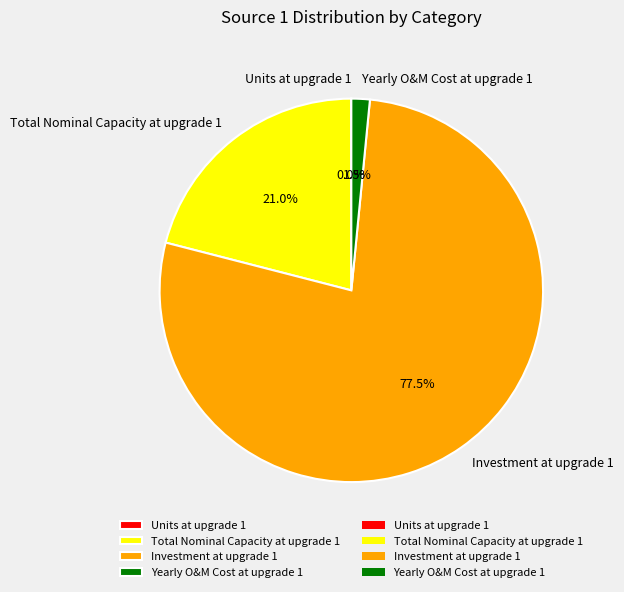

Which has a higher value, Yearly O&M Cost at upgrade 1 or Investment at upgrade 1?

Investment at upgrade 1